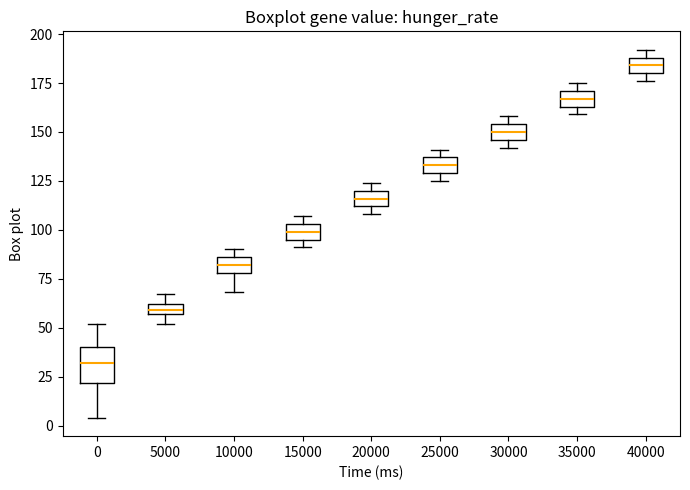

Where is the lower edge of the box at x = 35000 on the y-axis? The values are not printed on the chart, so give them approximately, as read against the axis.

165